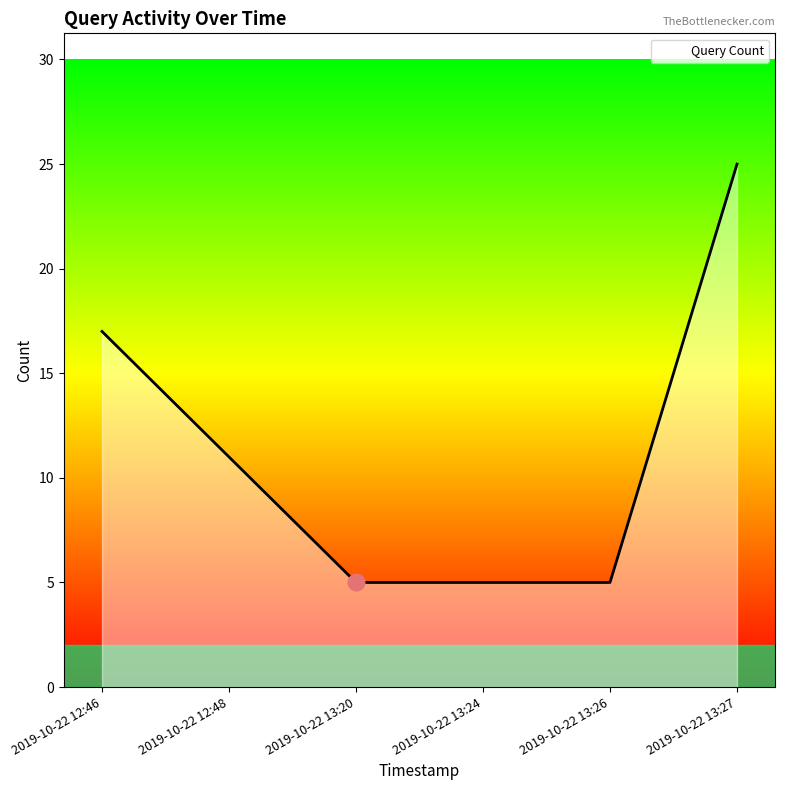

At which category does the chart reach its peak across all series?

2019-10-22 13:27